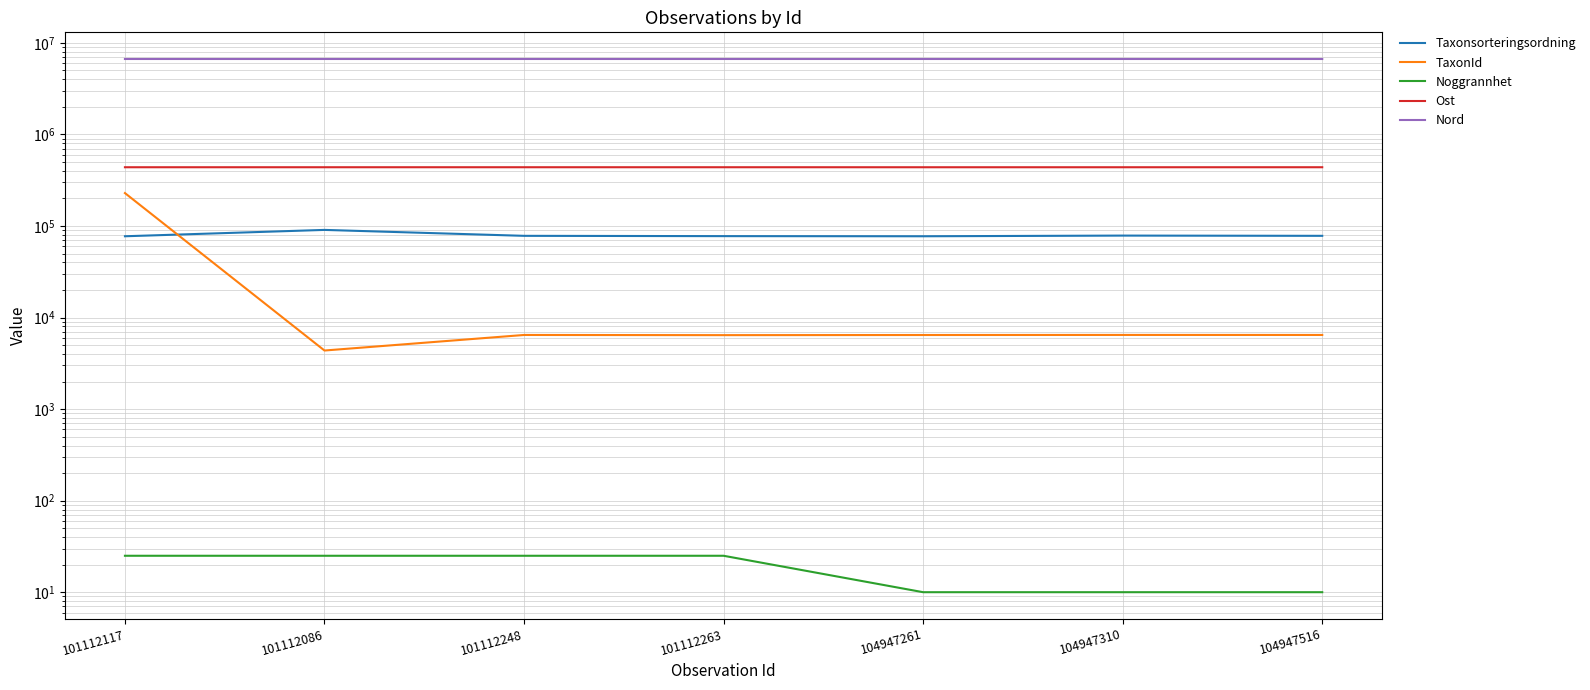

At which label does Ost reach its minimum?

104947261